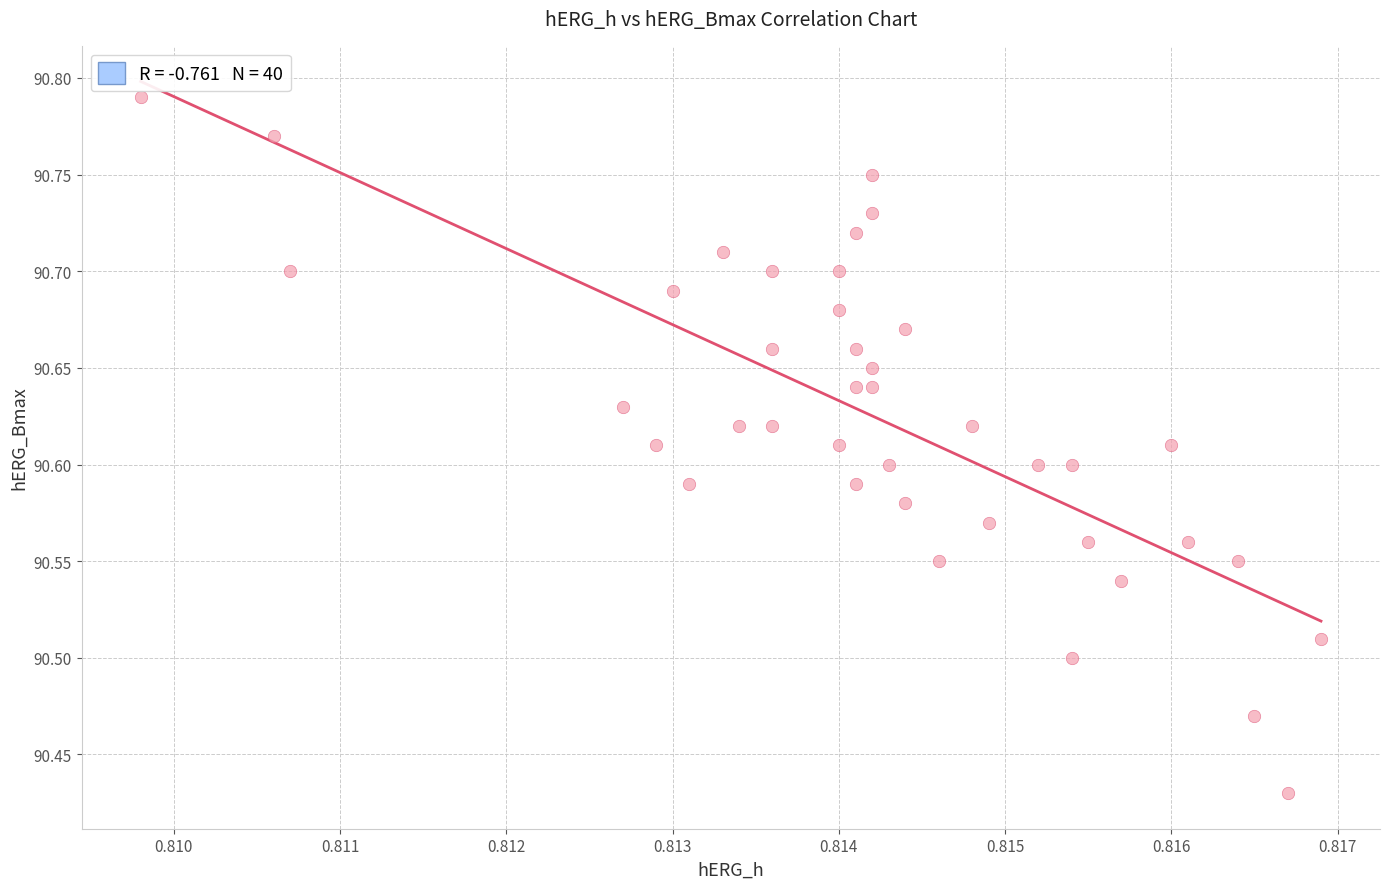

What is the range of Y values (max minus min)?

0.4